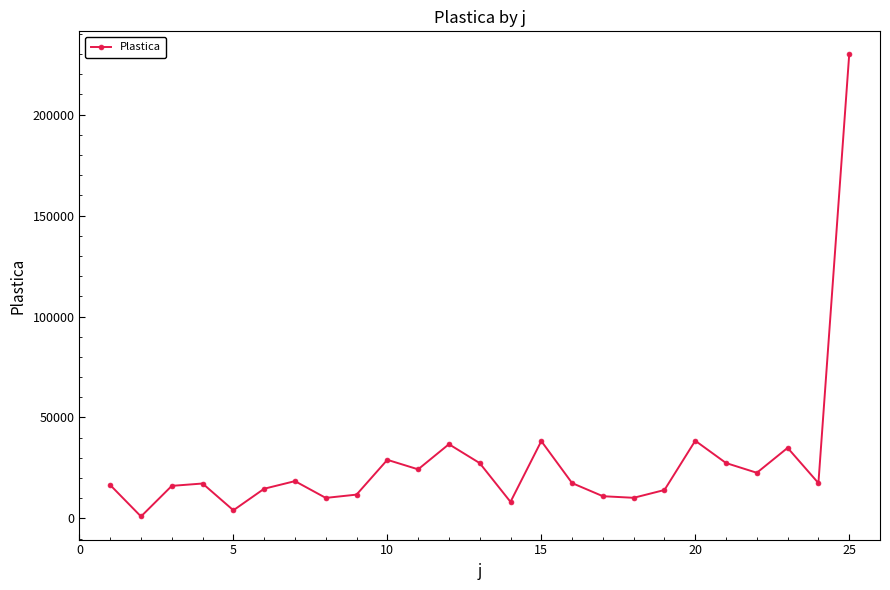

What is the maximum value shown in the chart?

229844